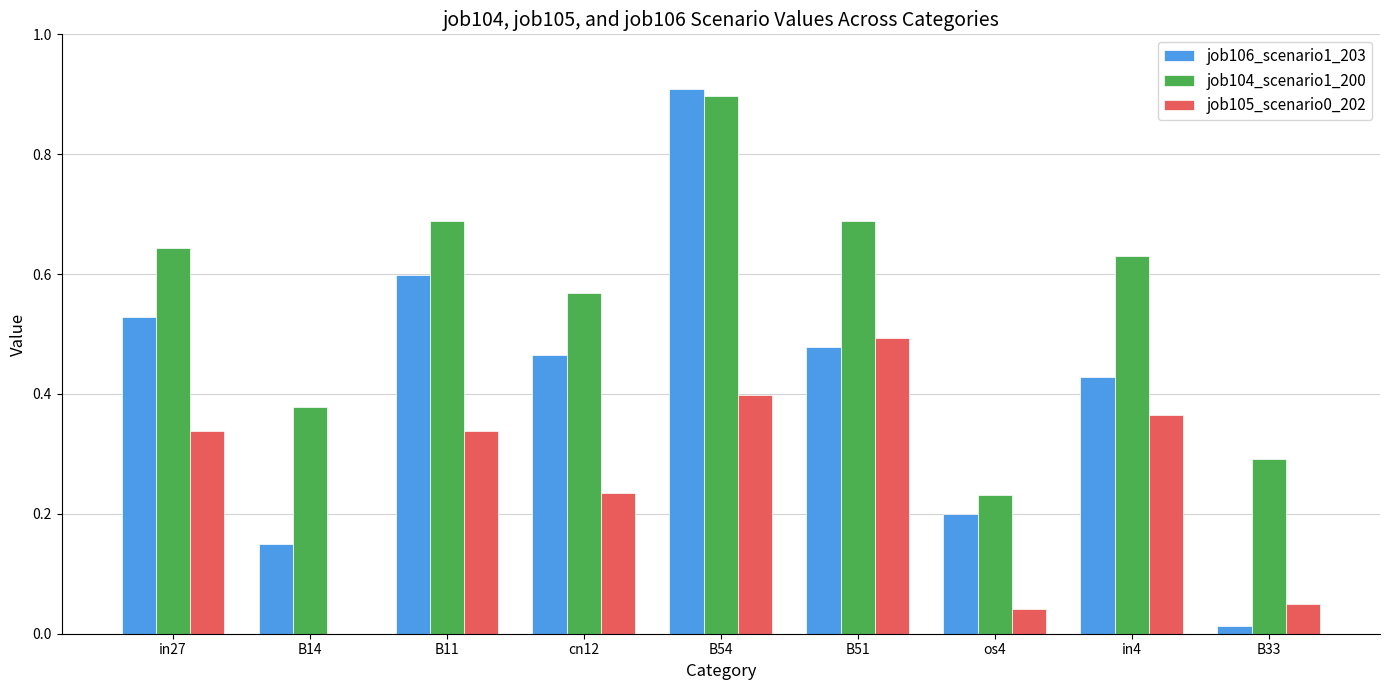

What is the greatest value displayed?

0.9